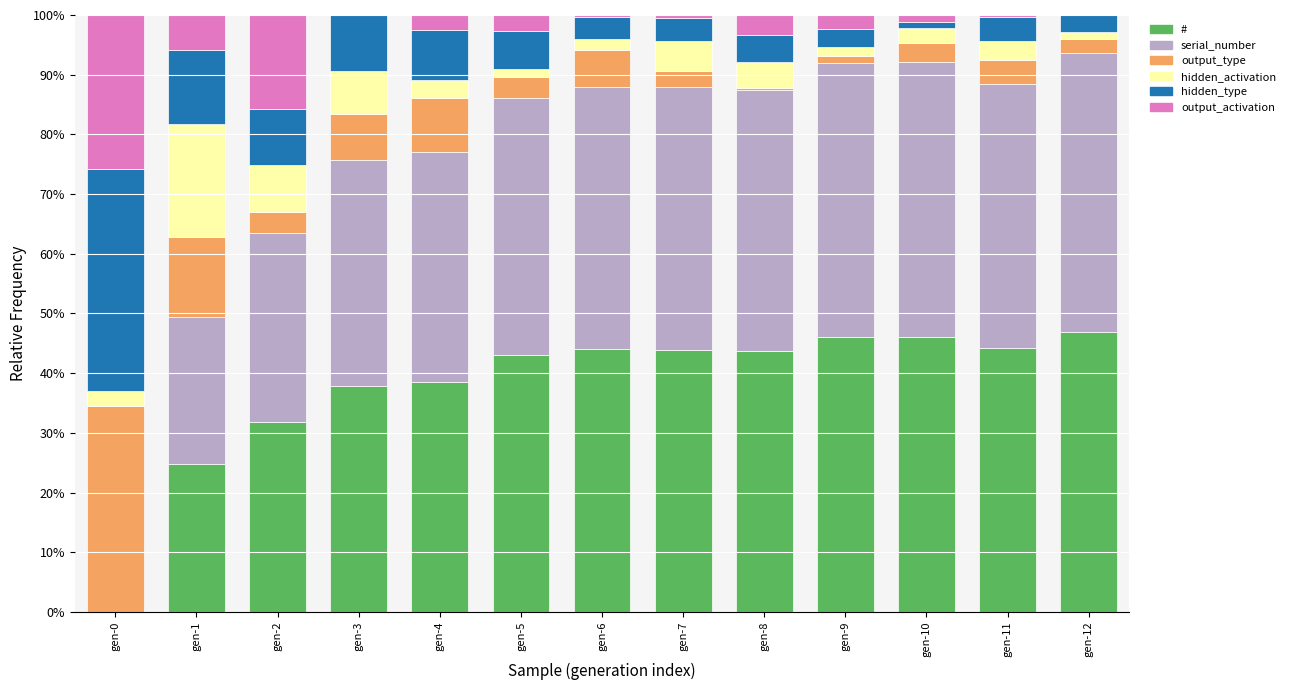

What is the sum of all hidden_activation values?

0.6